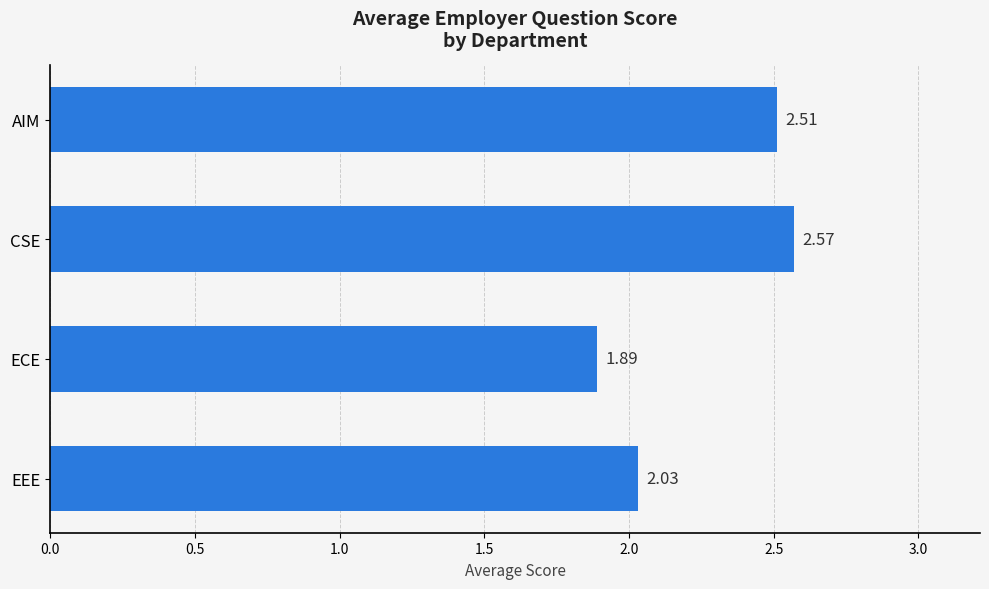

What is the difference between the maximum and minimum values?

0.7